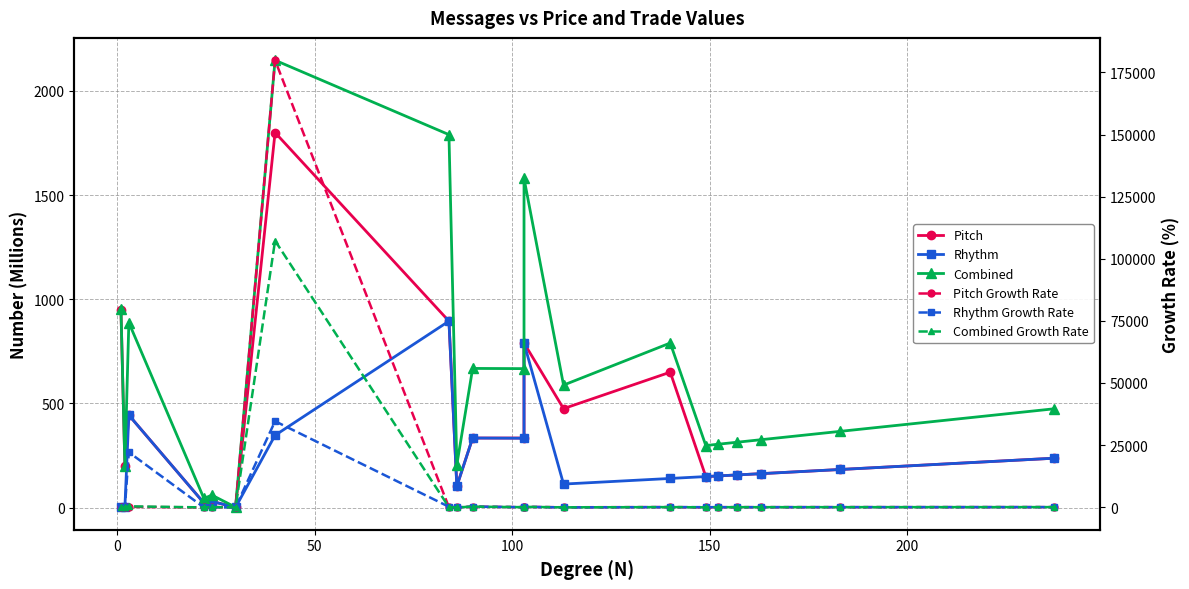

Which series has the widest spread of values?

Pitch Growth Rate